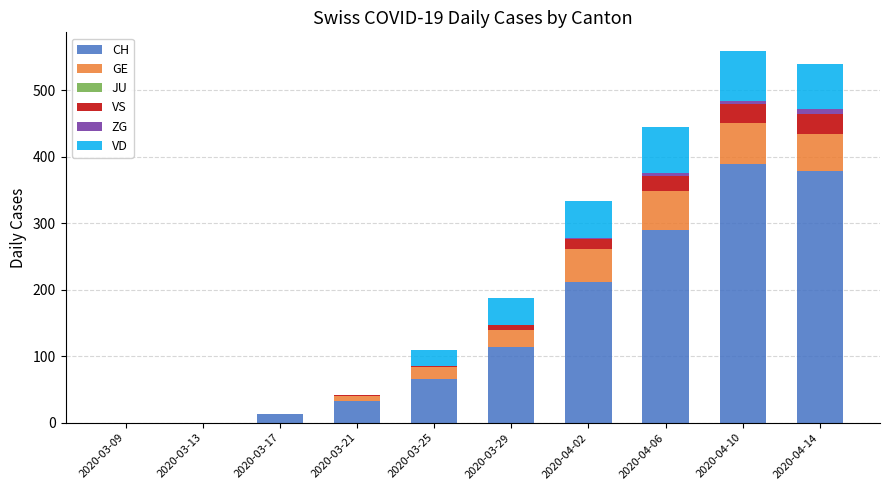

The CH series shows 379 at 2020-04-14. True or false?

True